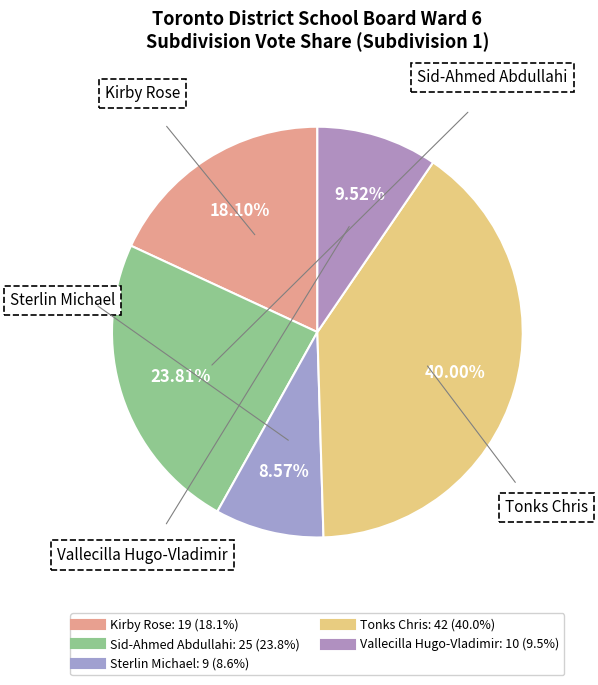

Between Sid-Ahmed Abdullahi and Tonks Chris, which is larger?

Tonks Chris